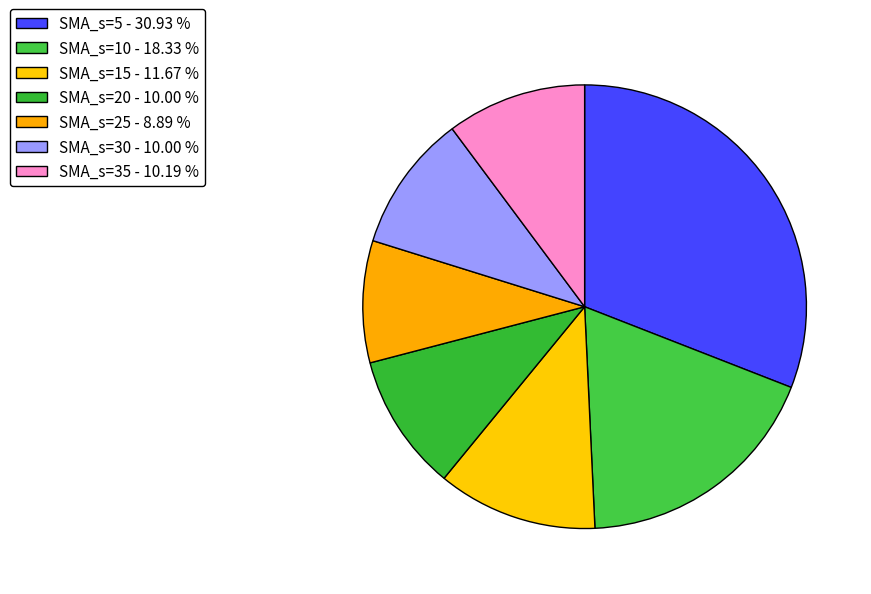

How many segments does this pie chart have?

7